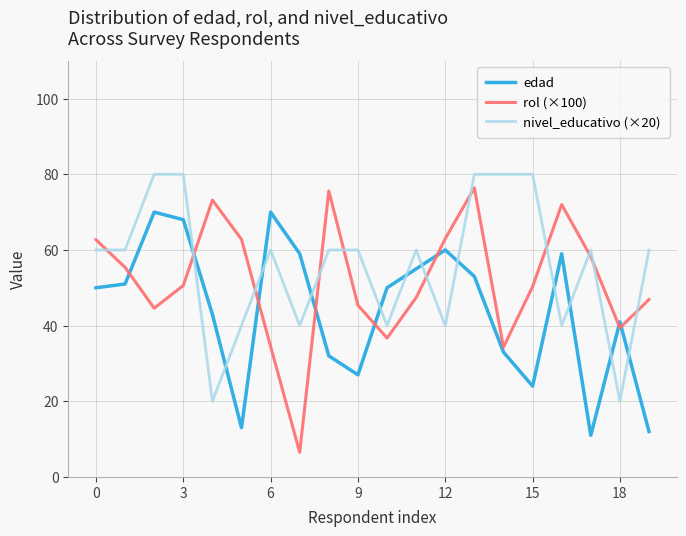

True or false: edad and nivel_educativo (×20) cross at least once.

True